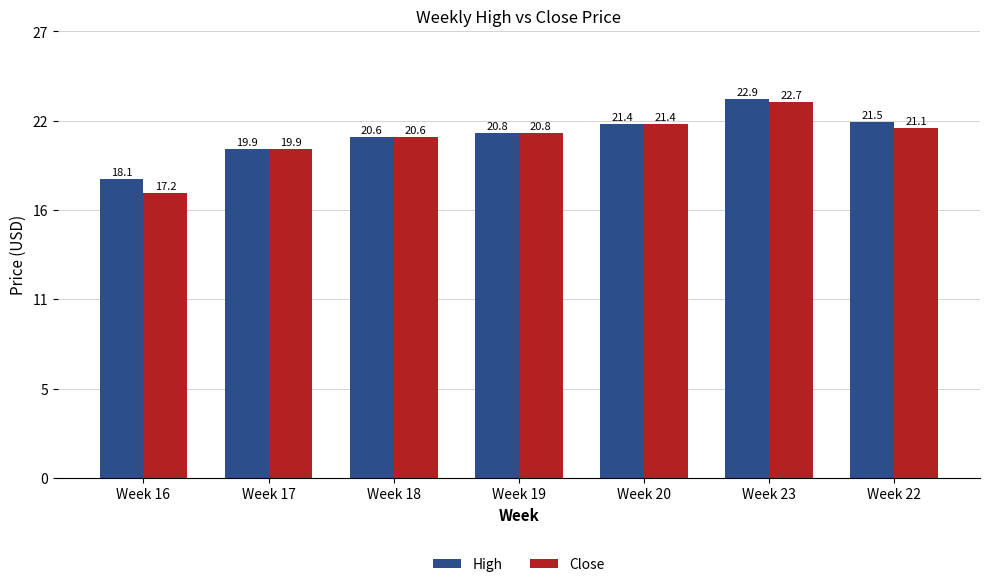

Does the chart contain stacked bars?

No